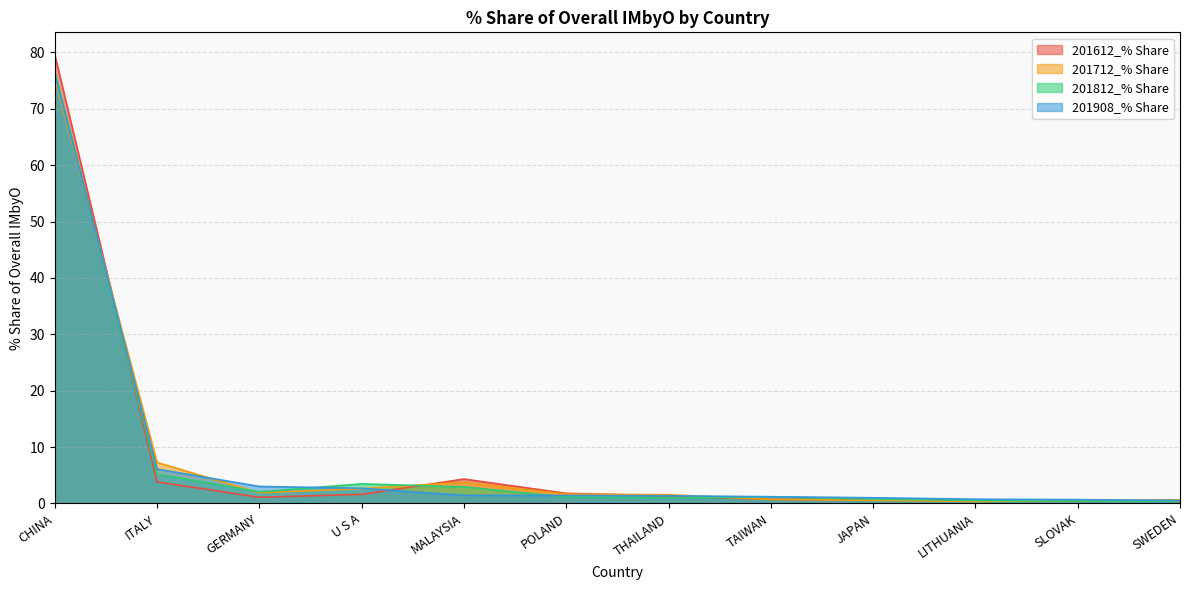

Does the chart have visible grid lines?

Yes